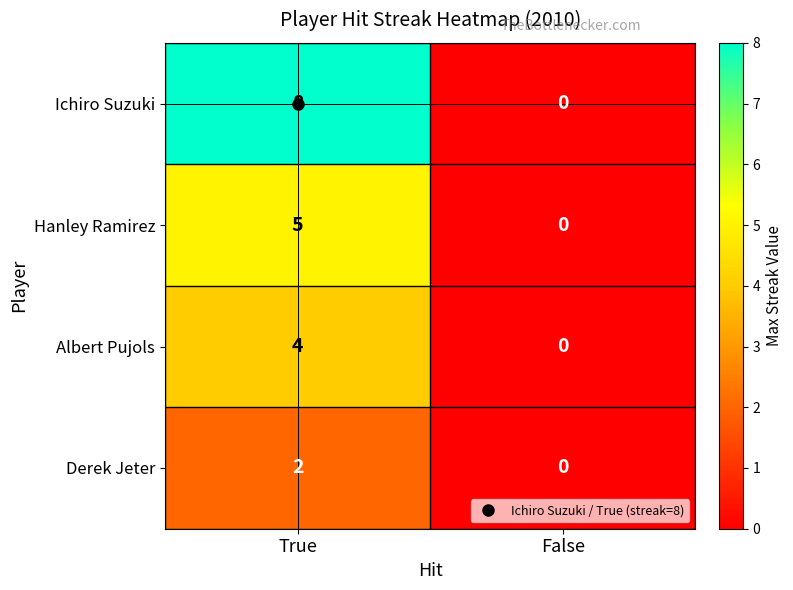

What is the sum of the Albert Pujols values at False and True?

4